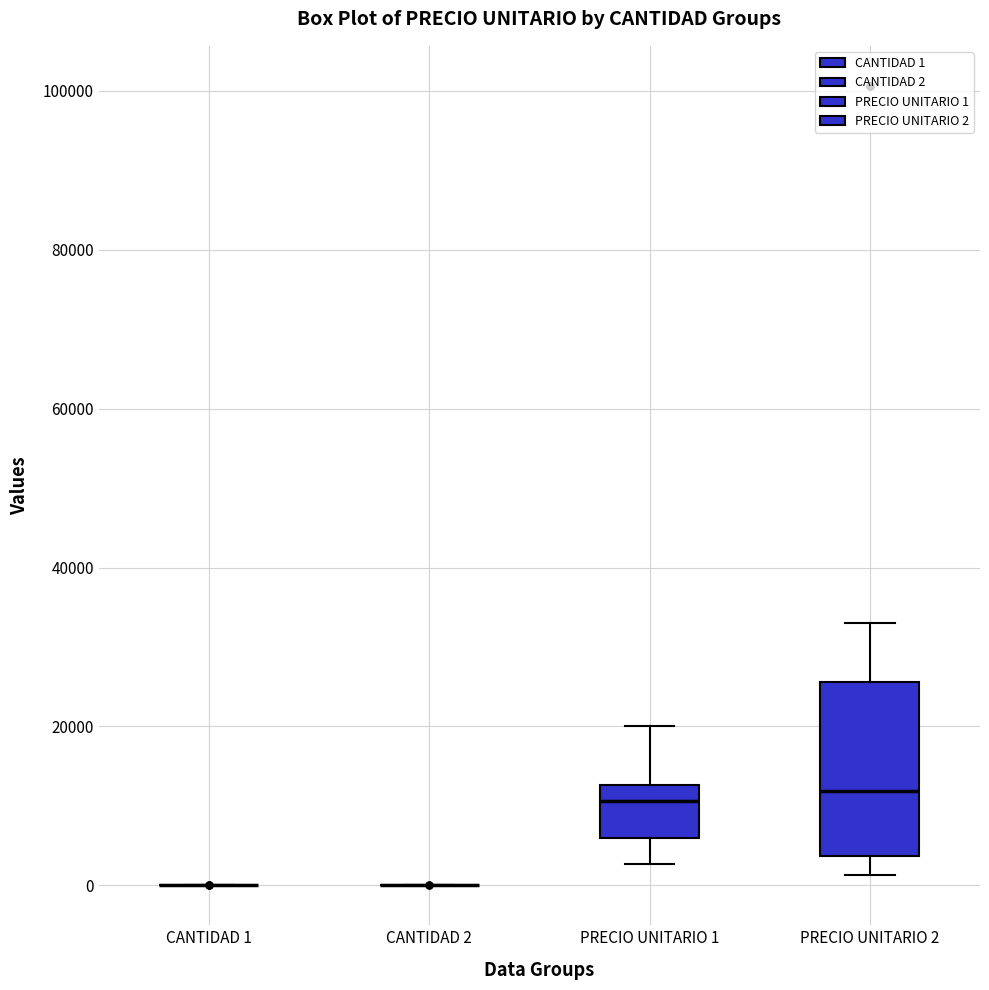

Reading left to right, transcribe this box plot: for each box, give where its median line is, the range the box spans, and where its two whiskers end, as read against the y-axis. The values are not printed on the chart, so give them approximately, as read against the axis.

CANTIDAD 1: box collapsed to a line at 0, whiskers 0 to 0
CANTIDAD 2: box collapsed to a line at 0, whiskers 0 to 0
PRECIO UNITARIO 1: median 10000, box 6000 to 12000, whiskers 2000 to 20000
PRECIO UNITARIO 2: median 12000, box 4000 to 26000, whiskers 2000 to 34000